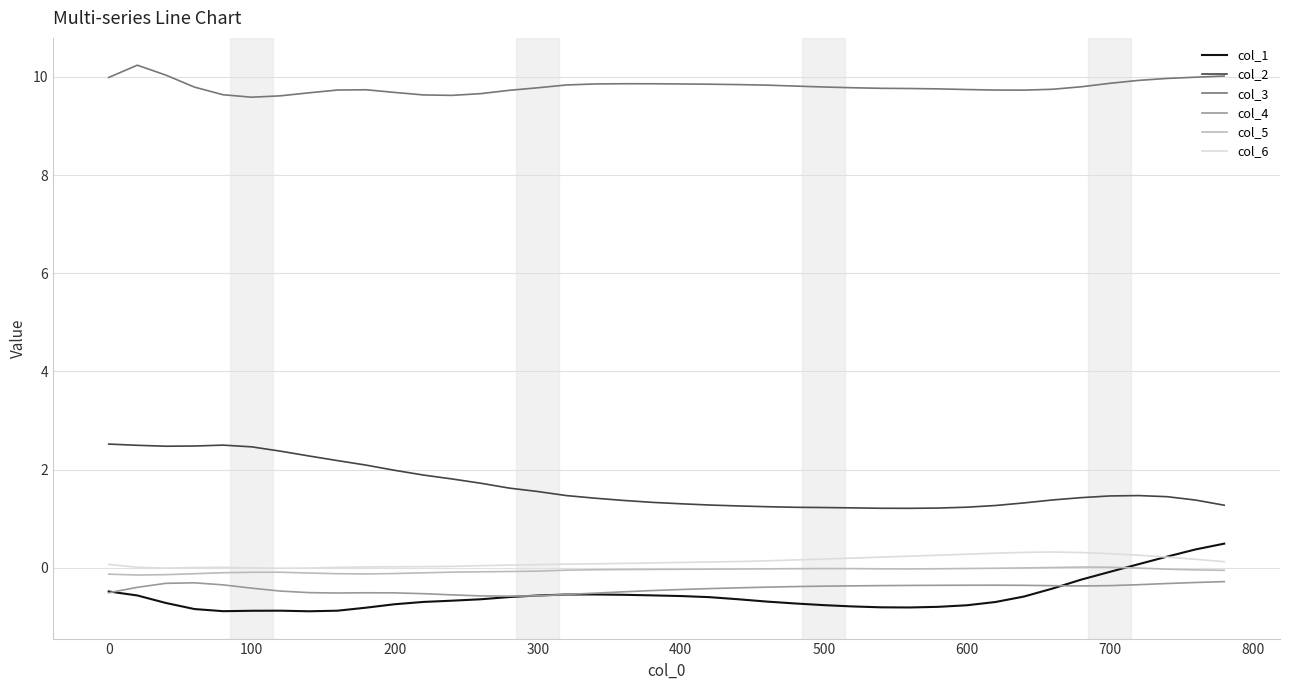

True or false: col_2 and col_4 intersect in this chart.

False